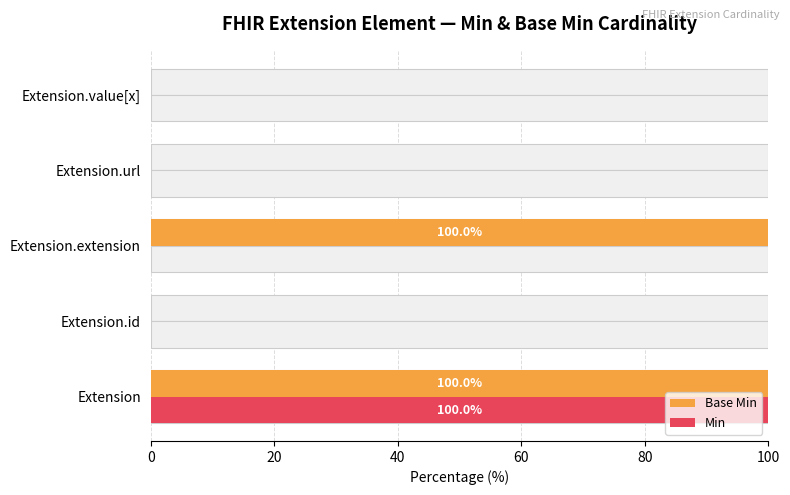

What is the total value across all series at Extension.extension?

100.0